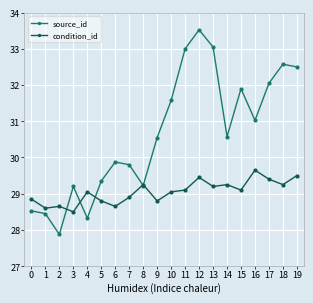

The value of source_id at 14 is 45.6. True or false?

False